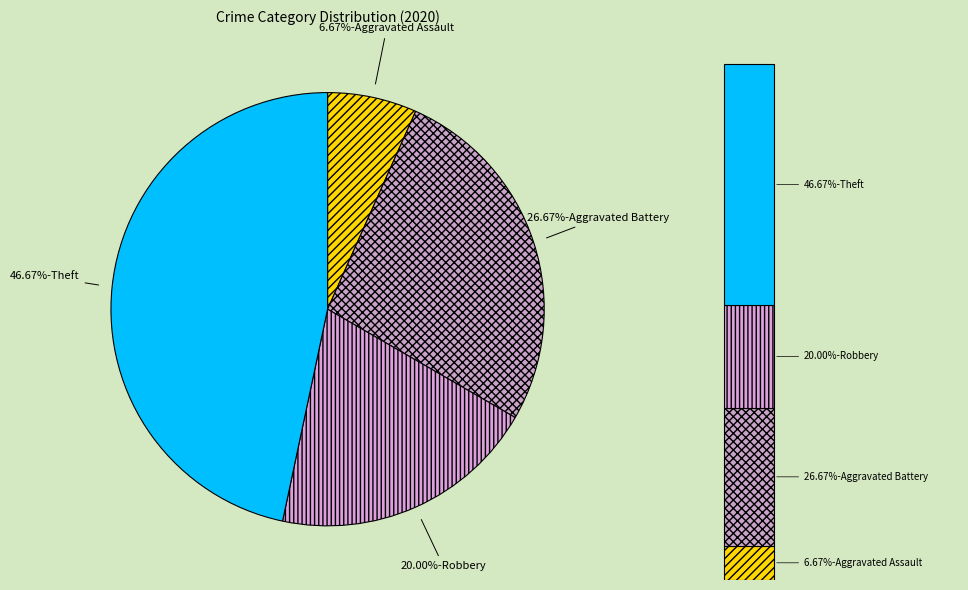

Is there any slice that represents more than half of the pie?

No